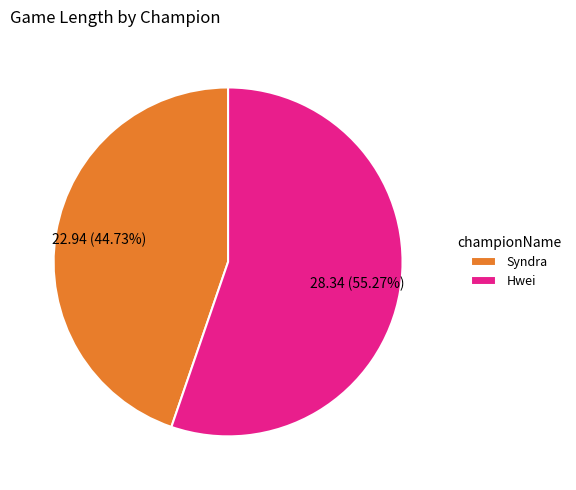

What percentage is NOT represented by Hwei?

44.7%